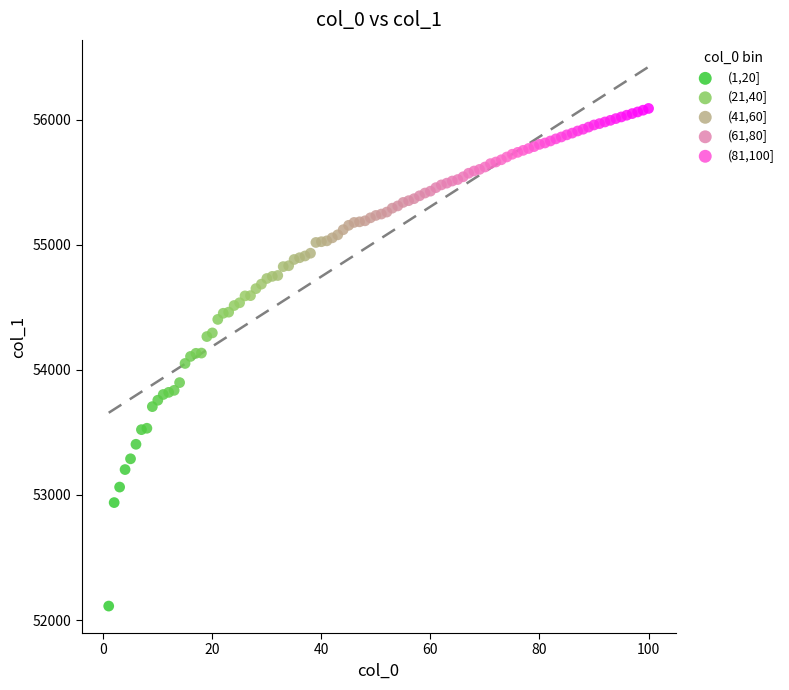

Which series has the widest spread of Y values?

(1,20]